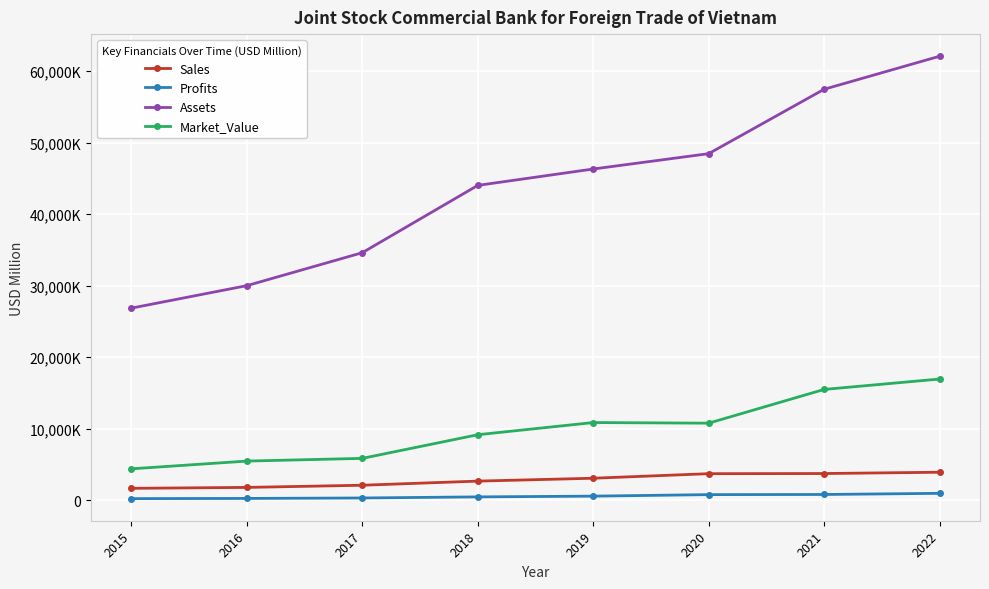

What is the difference between the highest and lowest values at 2020?

47677.2